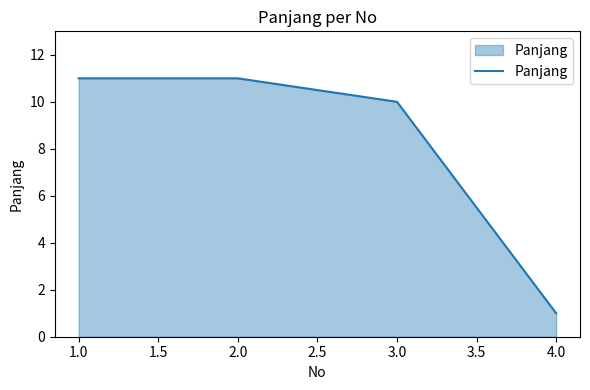

What is the smallest value displayed?

1